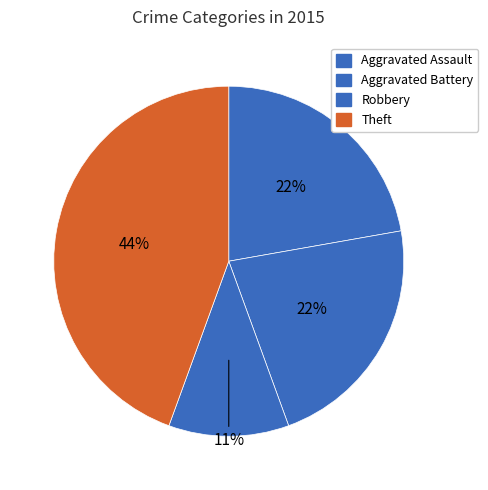

Is it true that Aggravated Battery is 30% of the pie?

False